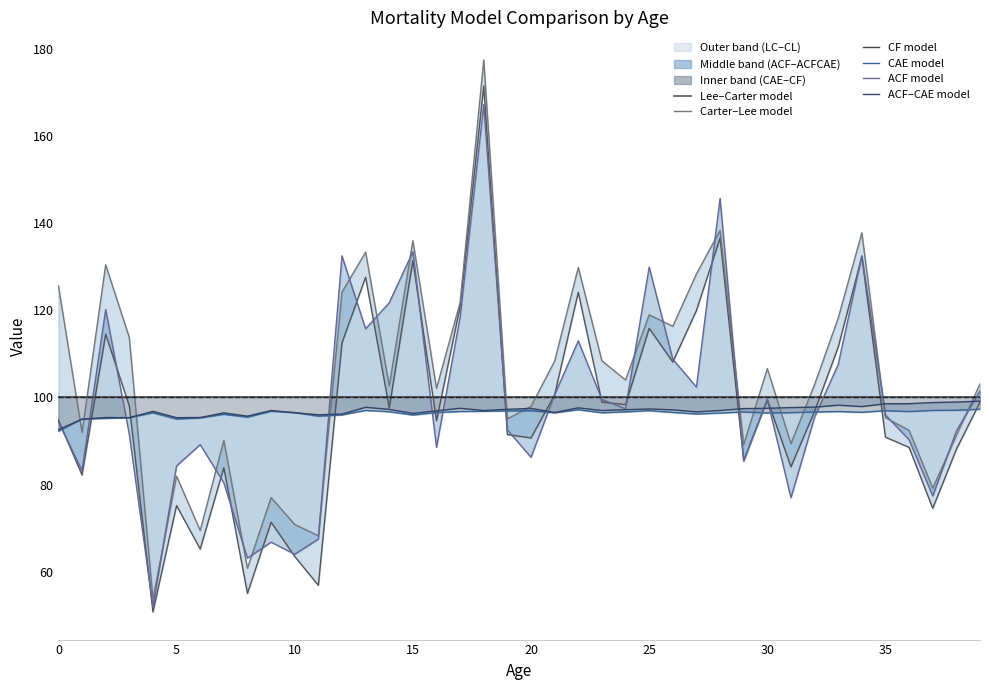

Which series ends up on top after the final intersection of ACF model and CAE model?

ACF model